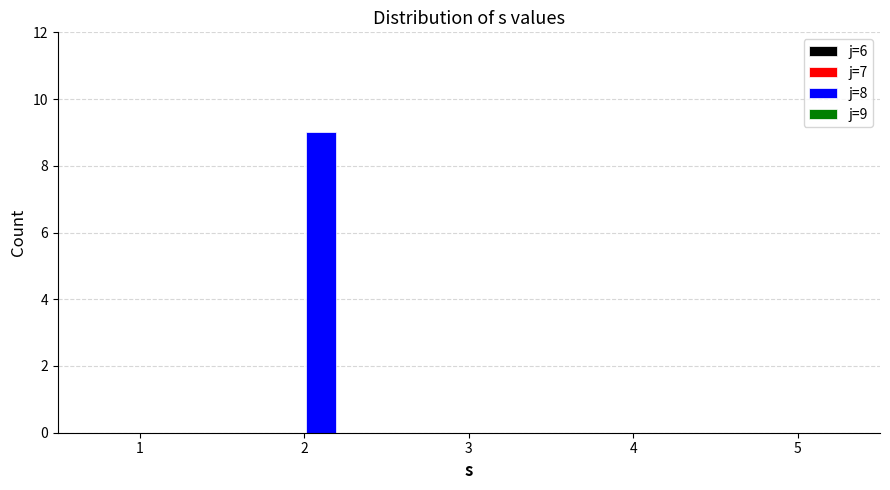

Reading left to right, extract all data points from this chart.

1=0	2=9	3=0	4=0	5=0